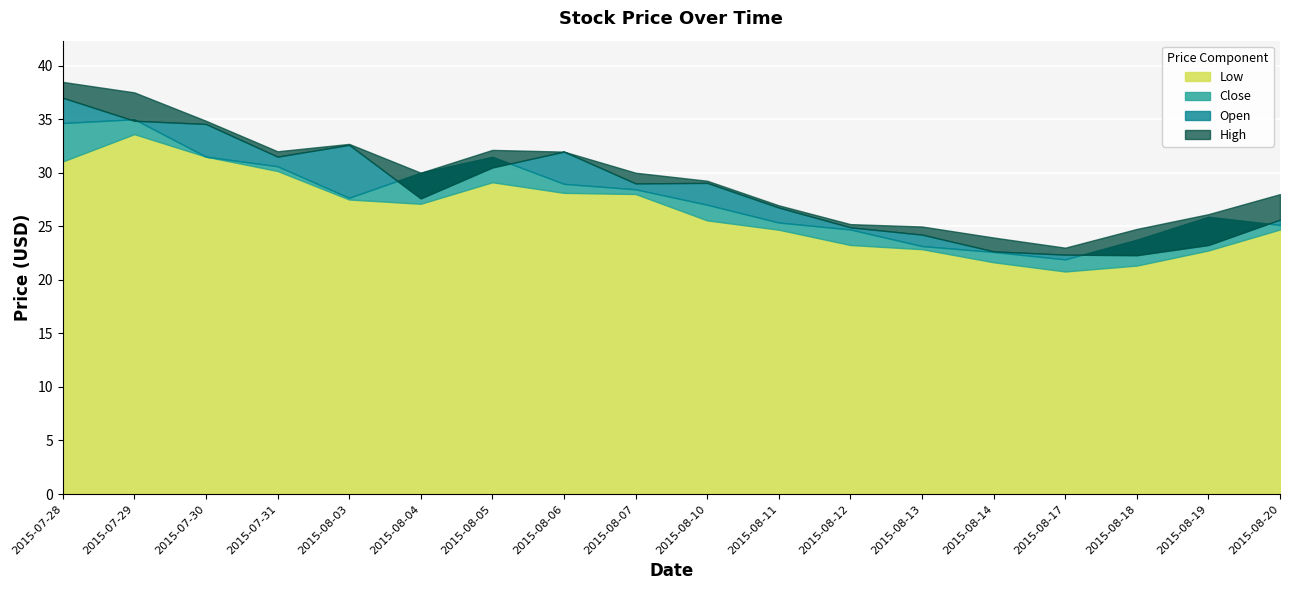

Is it true that High equals 29.2 at 2015-08-10?

True